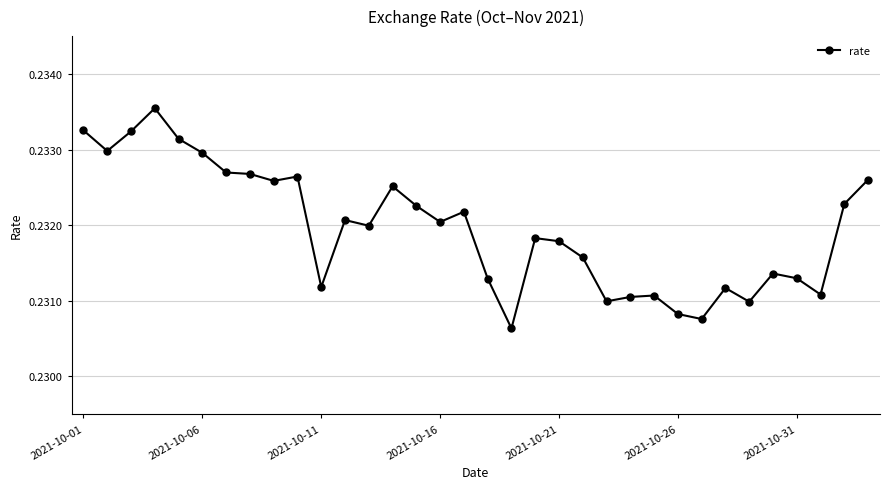

How many values are between 0 and 1?

34